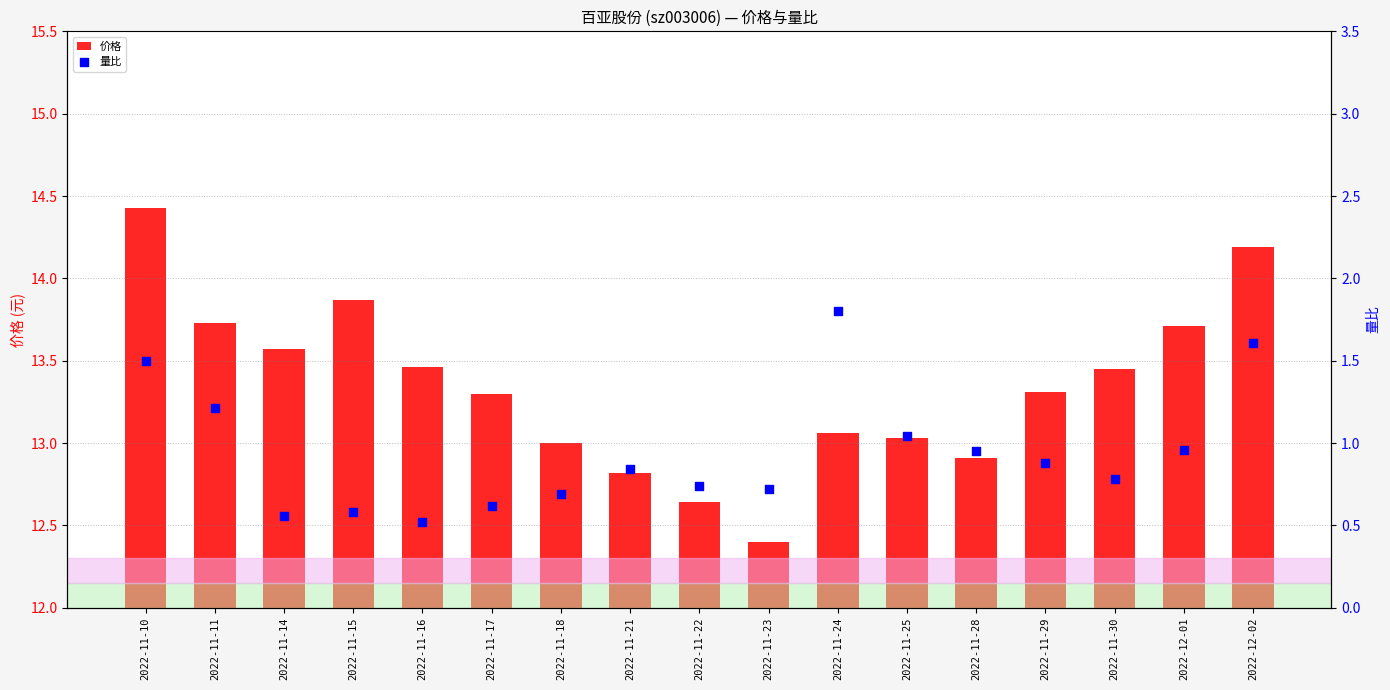

Is the value of 价格 at 2022-11-28 greater than the value of 量比 at 2022-12-02?

Yes